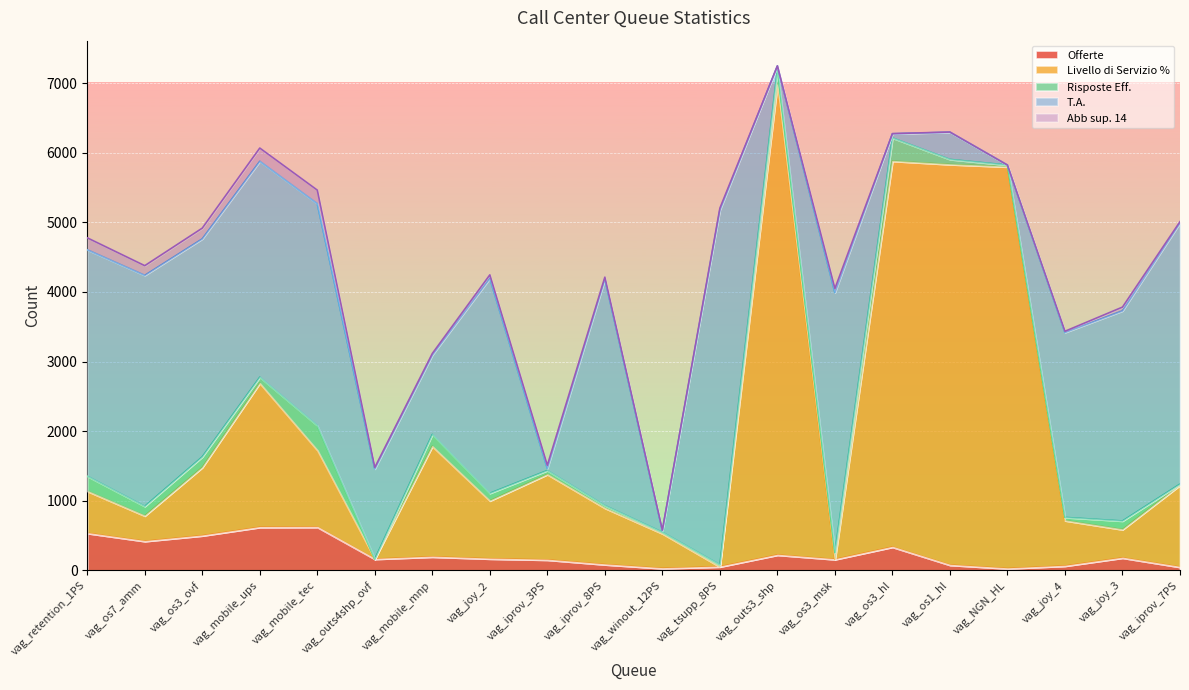

What is the sum of the Livello di Servizio % values at vag_os3_ovf and vag_retention_1PS?

1585